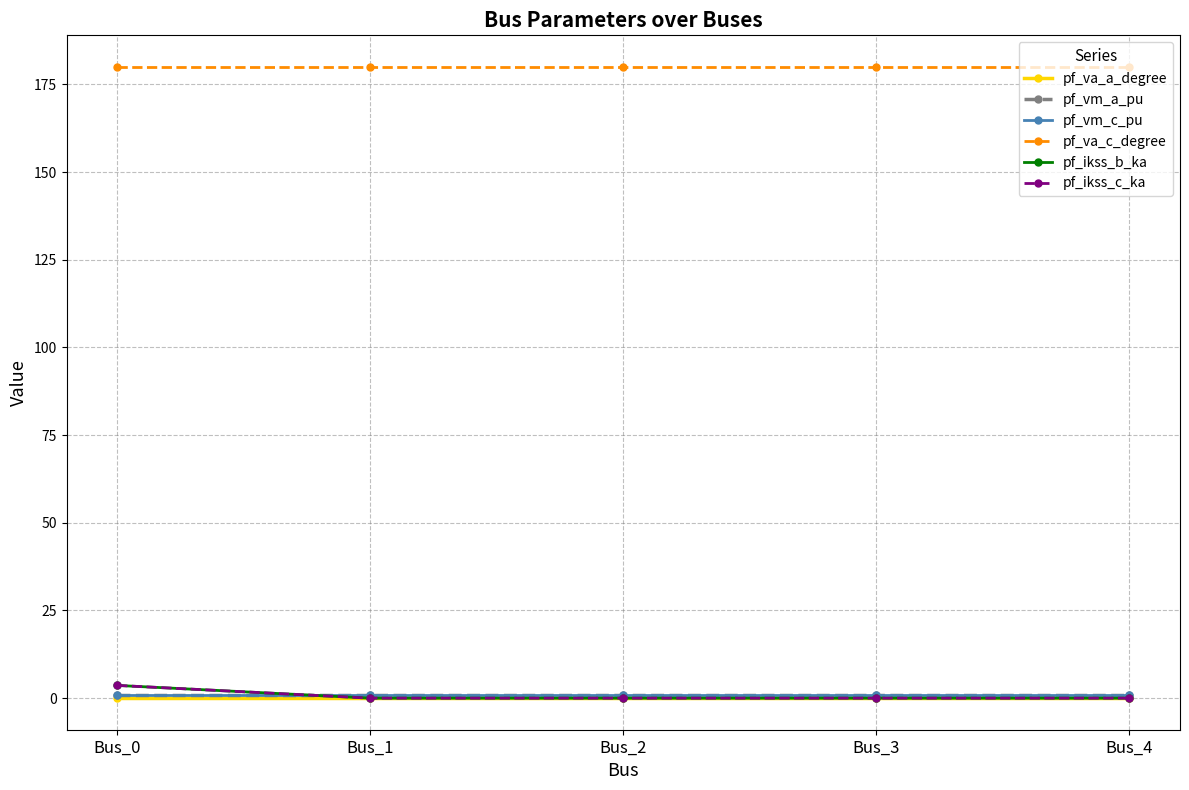

Does the chart have visible grid lines?

Yes